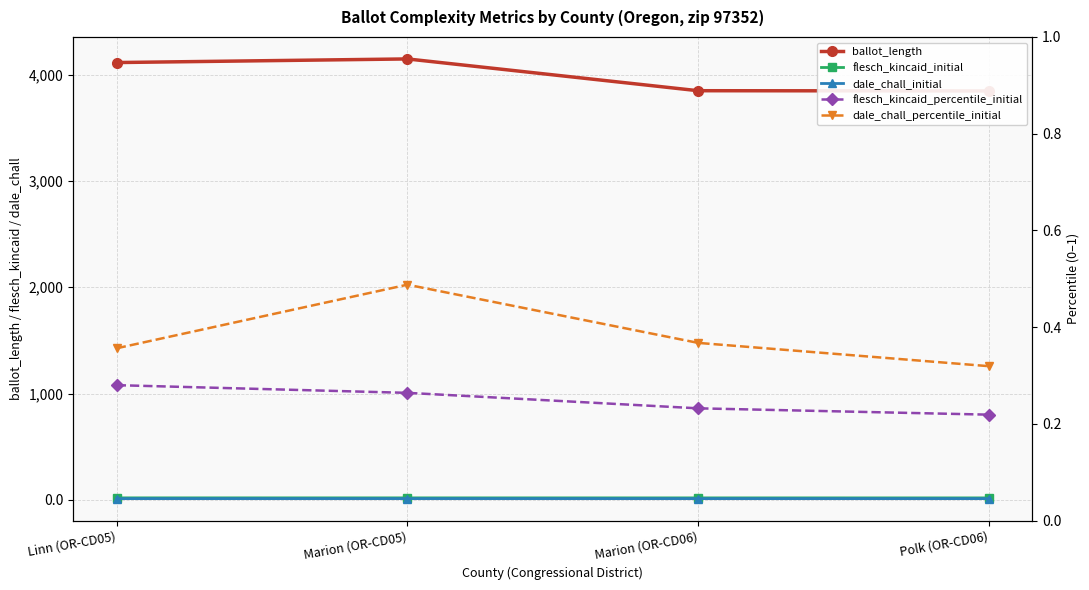

Reading right to left, list all the values displayed in this chart.

ballot_length: Polk (OR-CD06)=3847.0	Marion (OR-CD06)=3849.0	Marion (OR-CD05)=4148.0	Linn (OR-CD05)=4114.0
flesch_kincaid_initial: Polk (OR-CD06)=17.7	Marion (OR-CD06)=17.8	Marion (OR-CD05)=17.9	Linn (OR-CD05)=18.0
dale_chall_initial: Polk (OR-CD06)=11.0	Marion (OR-CD06)=11.1	Marion (OR-CD05)=11.2	Linn (OR-CD05)=11.1
flesch_kincaid_percentile_initial: Polk (OR-CD06)=0.2	Marion (OR-CD06)=0.2	Marion (OR-CD05)=0.3	Linn (OR-CD05)=0.3
dale_chall_percentile_initial: Polk (OR-CD06)=0.3	Marion (OR-CD06)=0.4	Marion (OR-CD05)=0.5	Linn (OR-CD05)=0.4